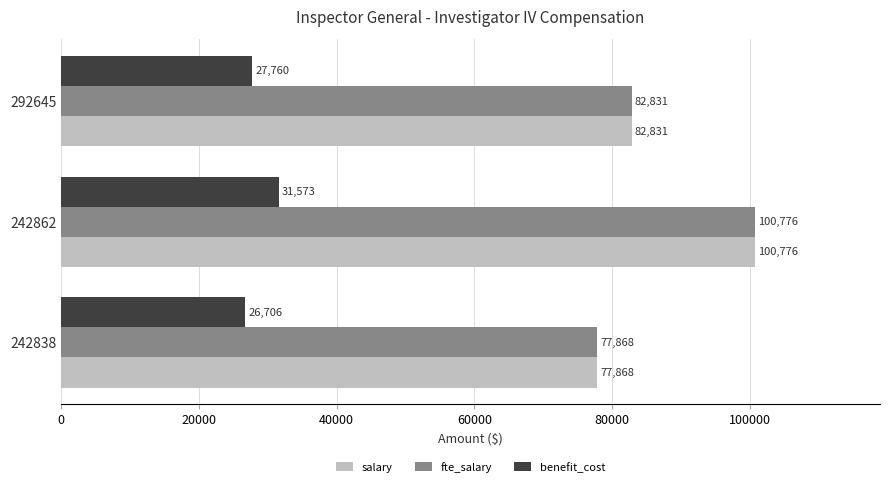

At which category is the sum across all series the highest?

242862